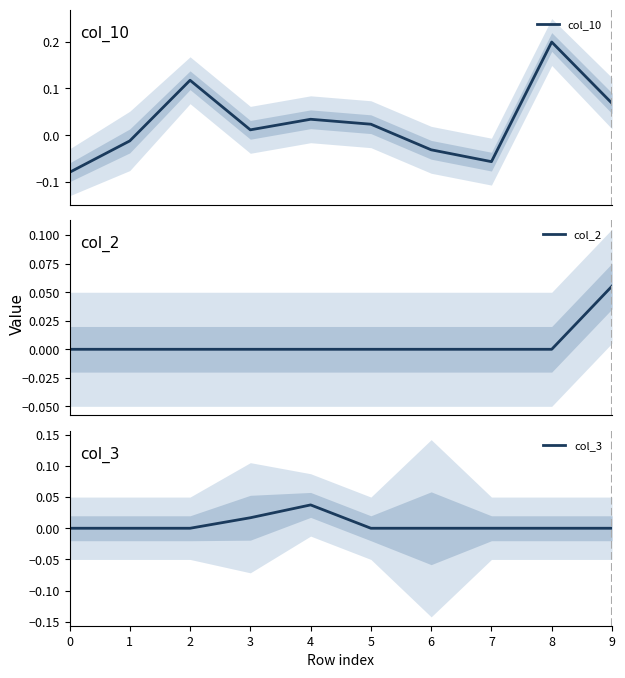

Reading left to right, transcribe all the data shown in this chart.

col_10: -0.1	-0.0	0.1	0.0	0.0	0.0	-0.0	-0.1	0.2	0.1
col_2: 0.0	0.0	0.0	0.0	0.0	0.0	0.0	0.0	0.0	0.1
col_3: 0.0	0.0	0.0	0.0	0.0	0.0	0.0	0.0	0.0	0.0